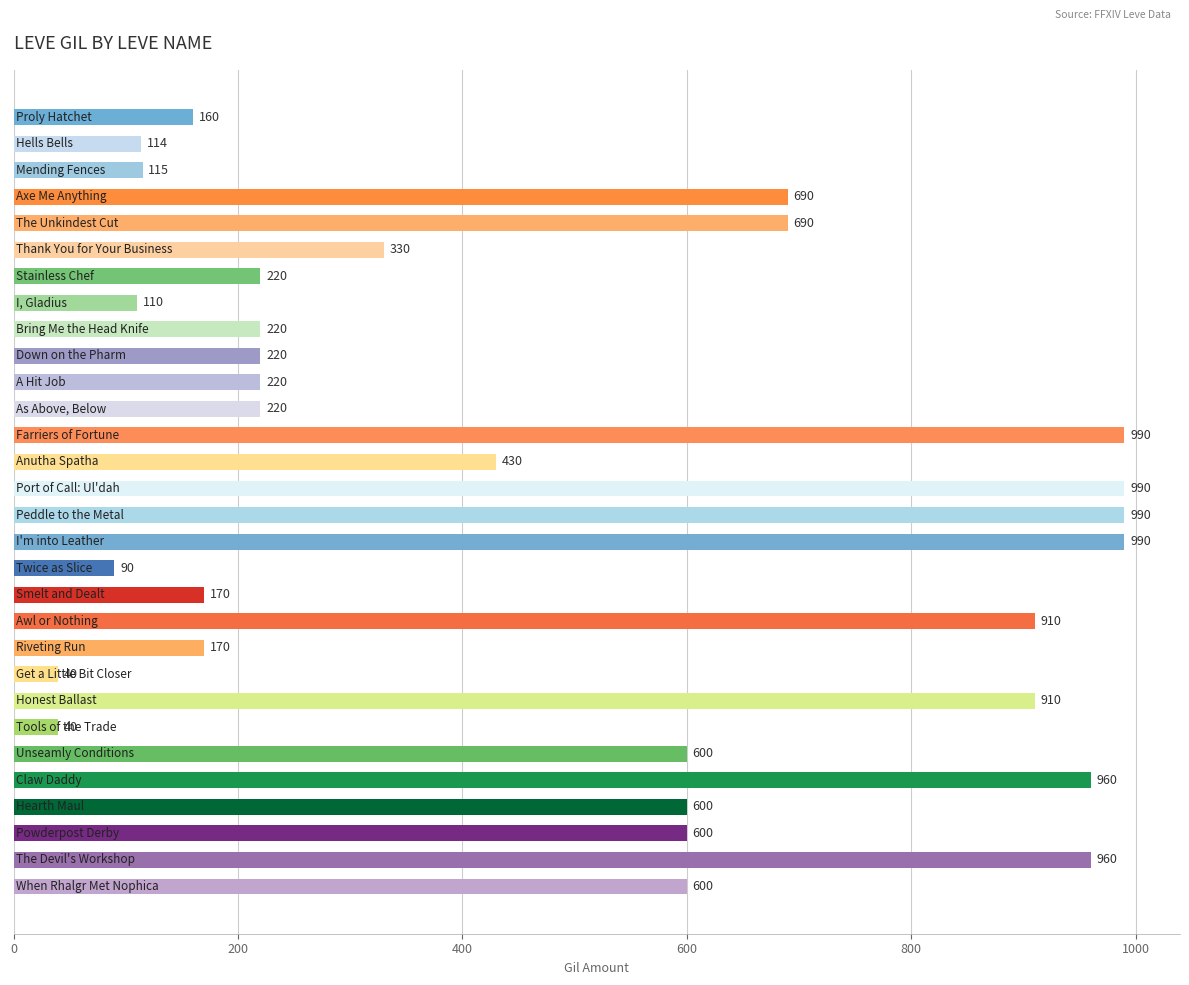

What is the value of the 9th bar from the top?

220